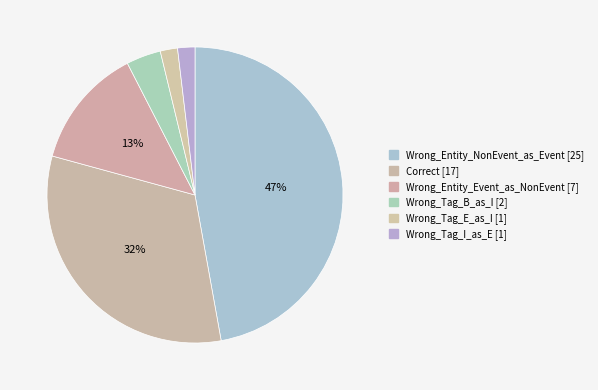

Is it true that Wrong_Entity_Event_as_NonEvent is 7% of the pie?

False